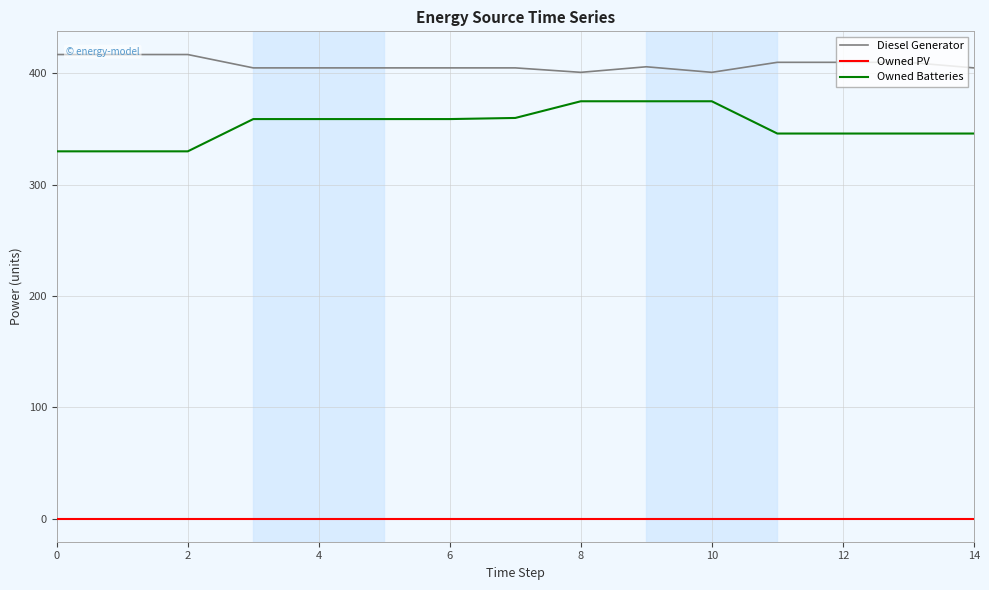

At which category is the sum across all series the highest?

9